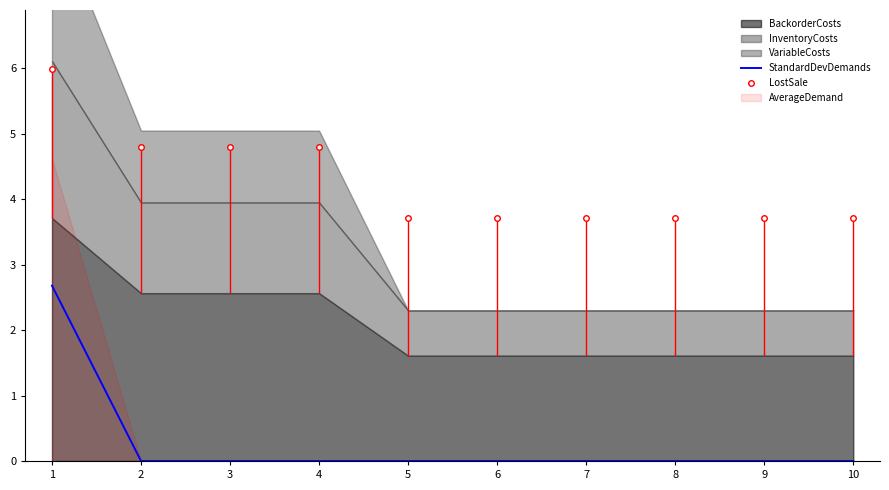

What is the value of the LostSale point at the 8th from the left?

3.7